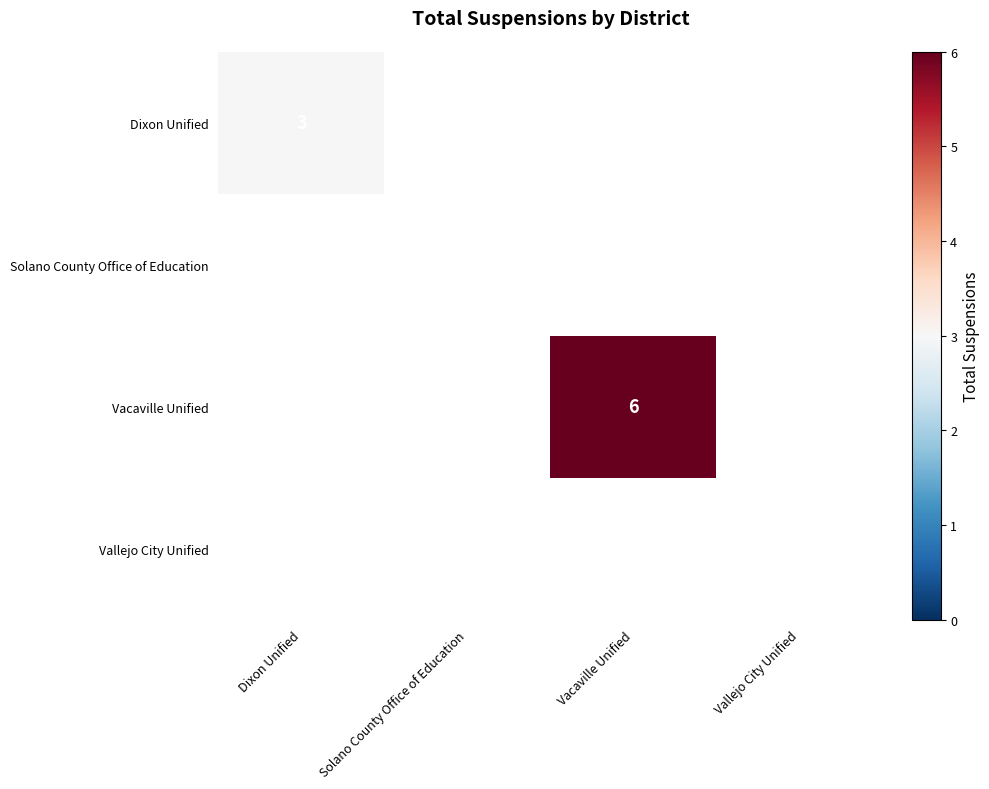

The value of Dixon Unified at Dixon Unified is 3. True or false?

True